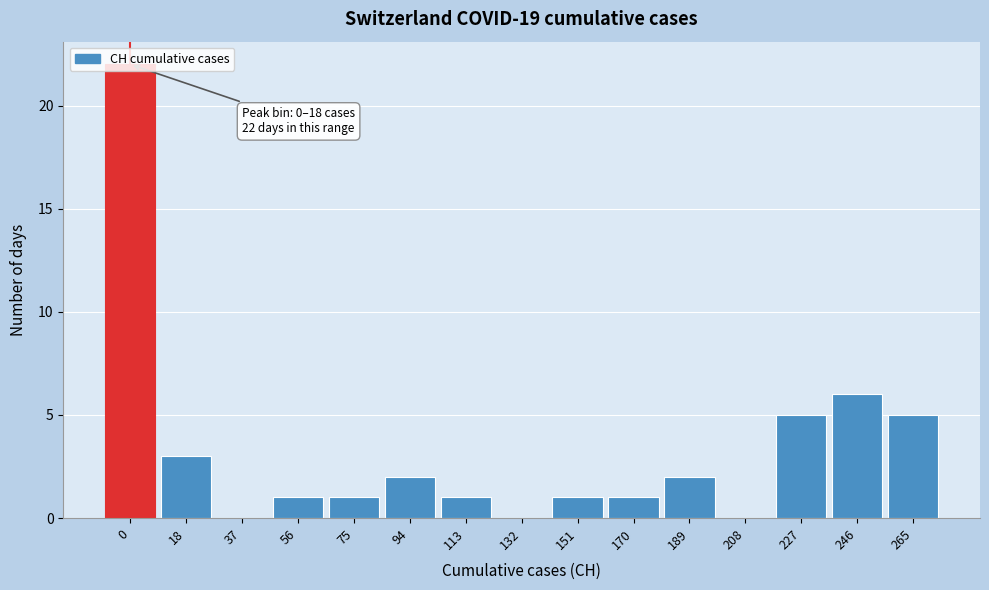

Where is the data nearest to the value 11?

246